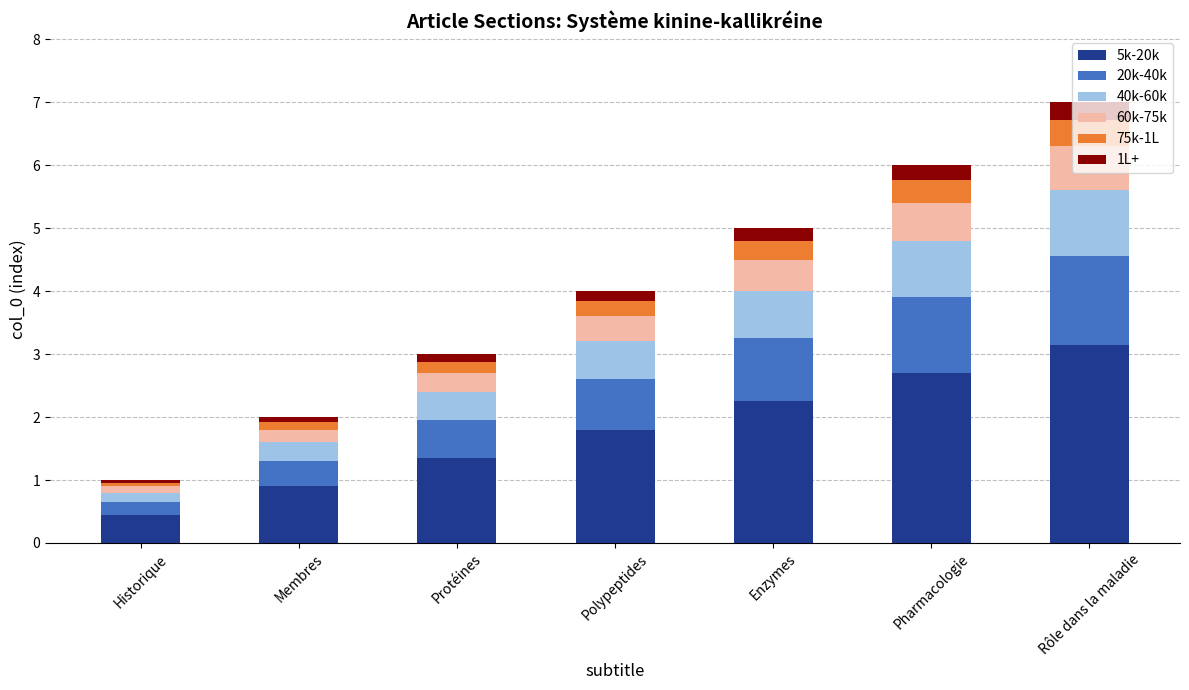

At which label does 5k-20k reach its minimum?

Historique